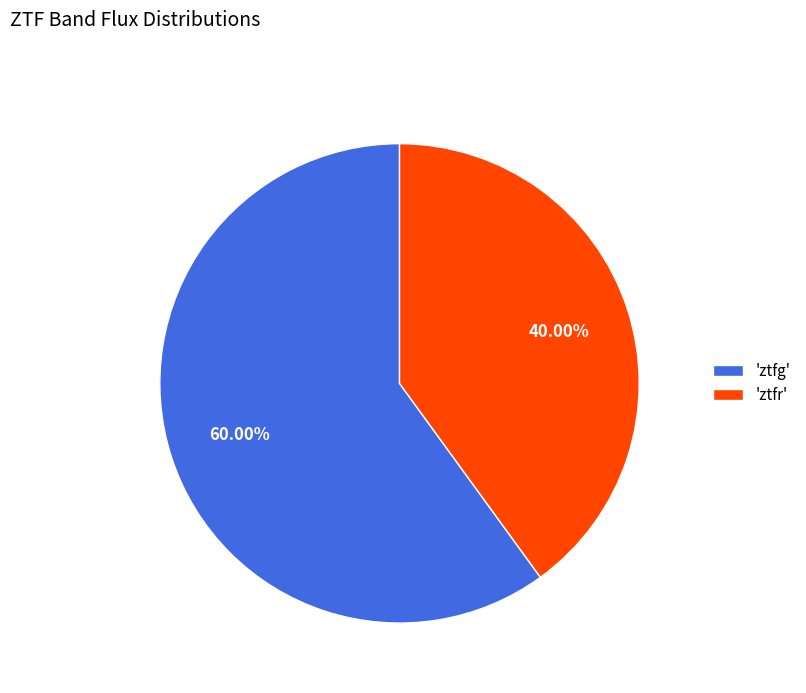

Which category has the smallest portion of the pie?

'ztfr'